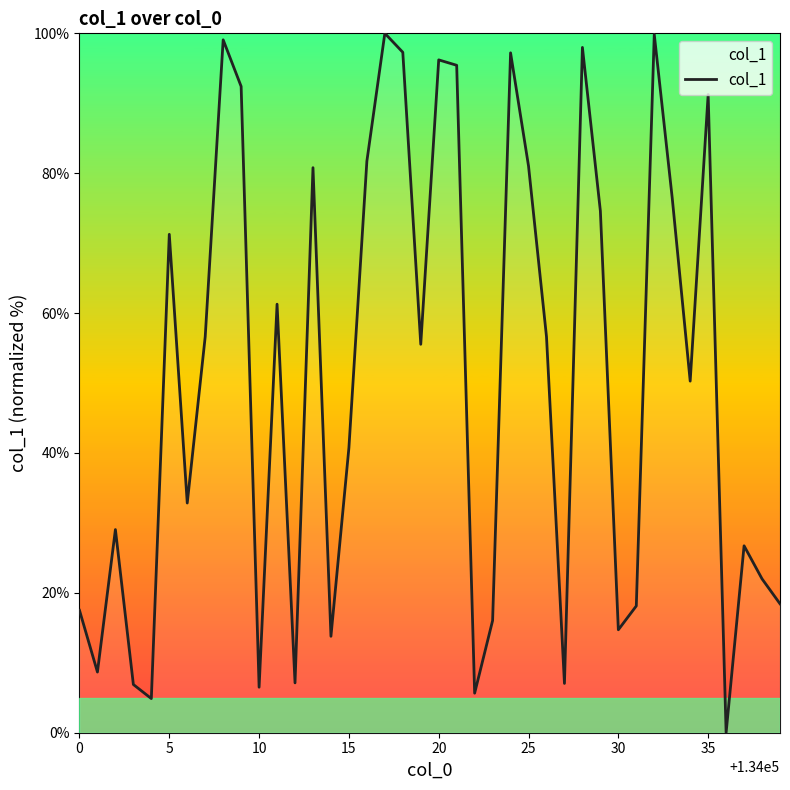

What is the maximum value shown in the chart?

100.0